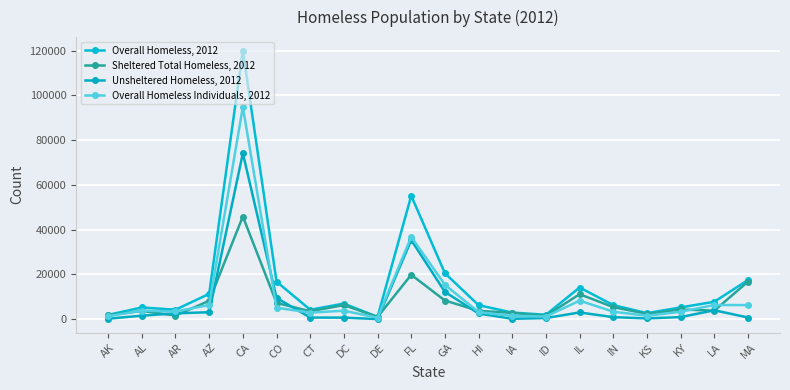

What is the sum of all Unsheltered Homeless, 2012 values?

153057